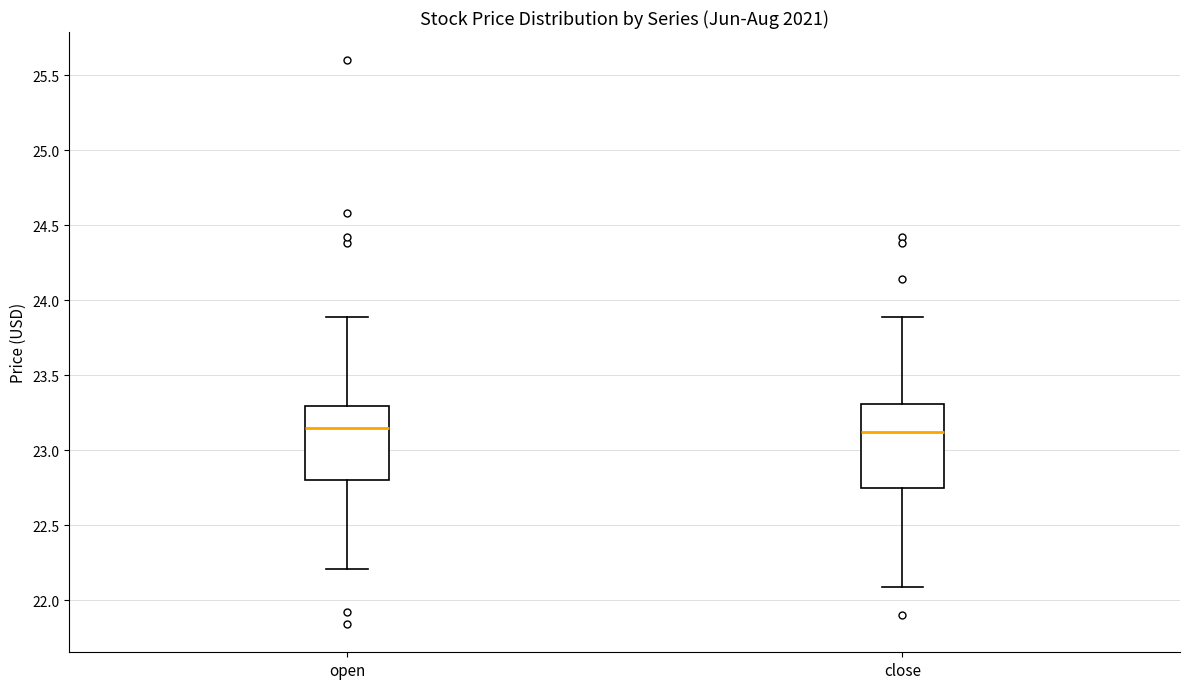

Reading left to right, read every box against the y-axis: the position of its median line, the range the box covers, and the ends of its whiskers. The values are not printed on the chart, so give them approximately, as read against the axis.

open: median 23.15, box 22.80 to 23.30, whiskers 22.20 to 23.90
close: median 23.10, box 22.75 to 23.30, whiskers 22.10 to 23.90